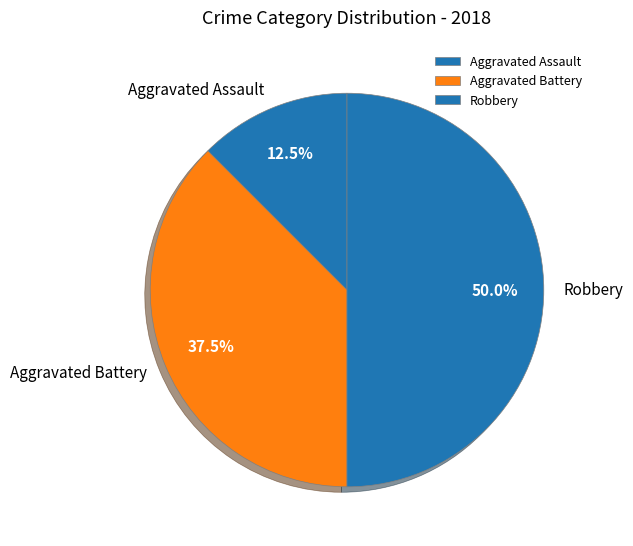

What is the smallest slice in the pie chart?

Aggravated Assault